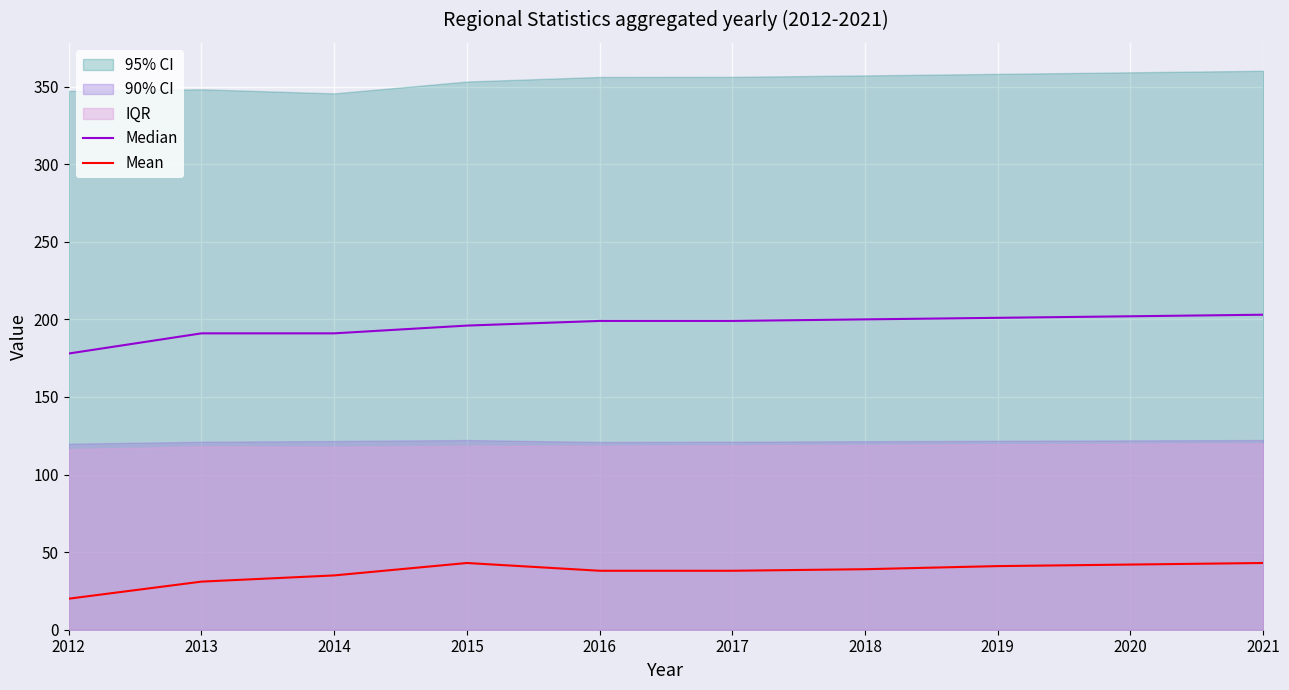

How many lines are shown in the chart?

2